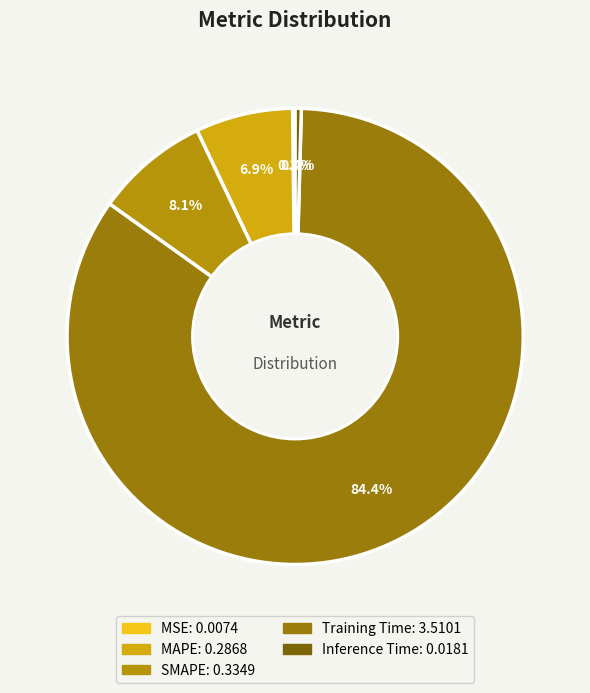

What is the smallest slice in the pie chart?

MSE